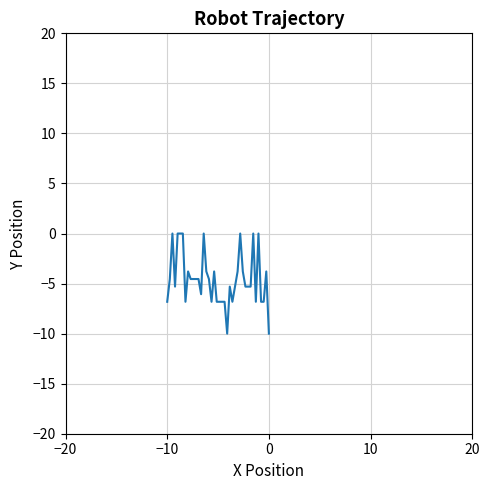

What is the difference between the maximum and minimum values?

10.0